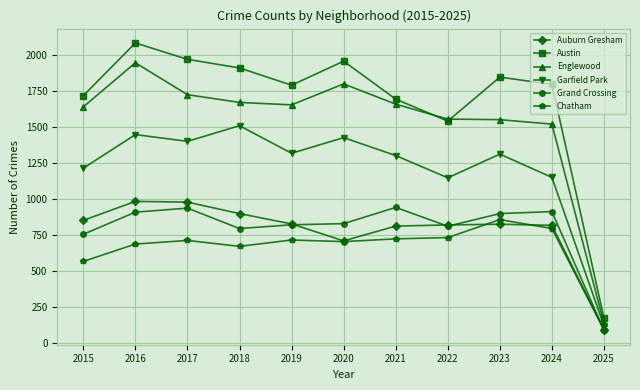

Which series changed the most between 2021 and 2024?

Garfield Park